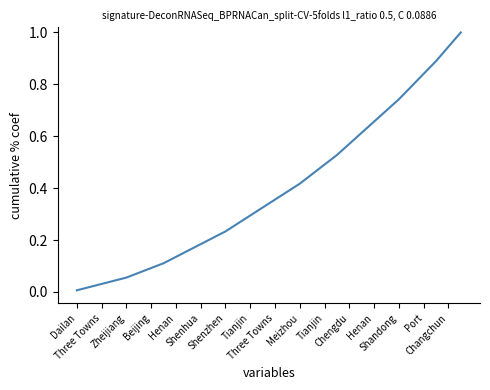

What is the greatest value displayed?

1.0